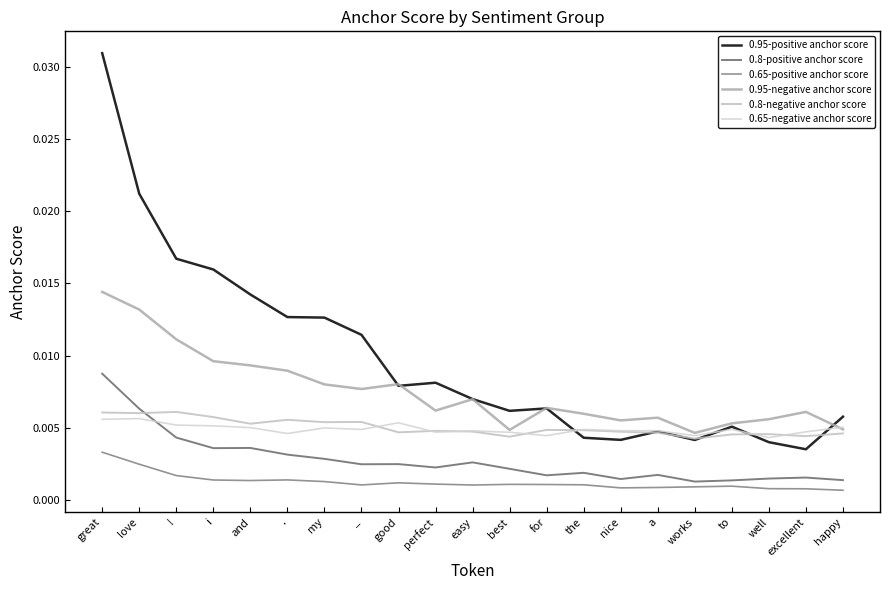

True or false: 0.95-negative anchor score has a value of 0.0 at great.

False